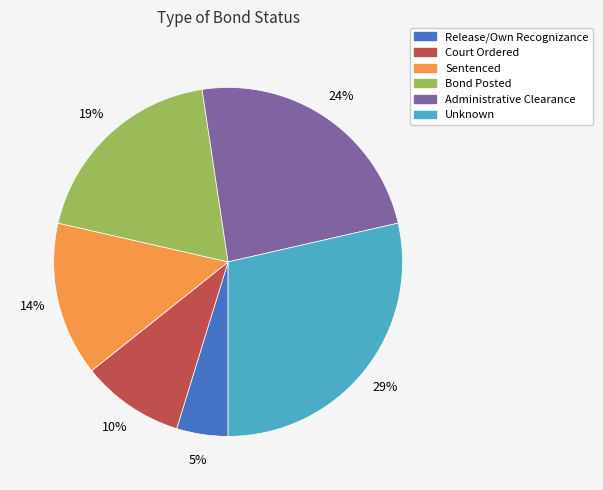

Rank the categories by value from highest to lowest.

Unknown, Administrative Clearance, Bond Posted, Sentenced, Court Ordered, Release/Own Recognizance